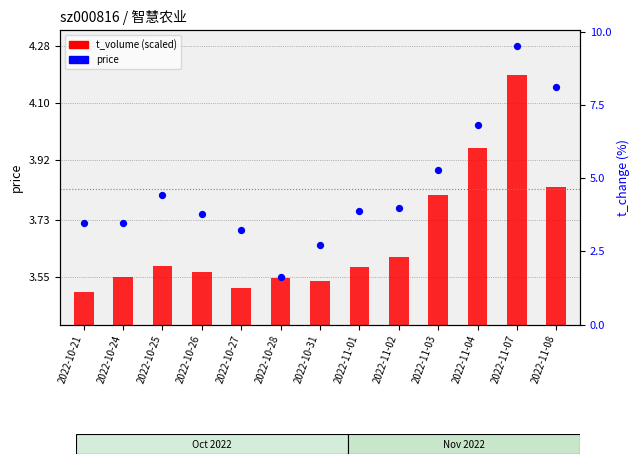

Which series has the largest total across all categories?

price